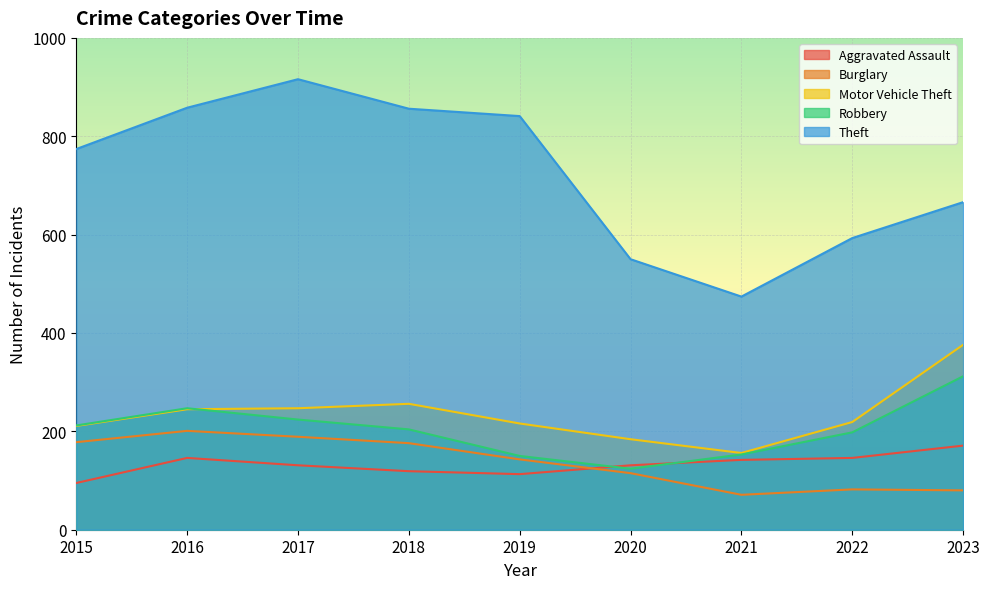

Reading left to right, list all the values displayed in this chart.

Aggravated Assault: 2015=95	2016=146	2017=131	2018=119	2019=113	2020=131	2021=142	2022=146	2023=171
Burglary: 2015=178	2016=201	2017=189	2018=176	2019=143	2020=115	2021=71	2022=82	2023=80
Motor Vehicle Theft: 2015=211	2016=245	2017=247	2018=256	2019=216	2020=184	2021=156	2022=219	2023=376
Robbery: 2015=212	2016=247	2017=224	2018=204	2019=150	2020=124	2021=153	2022=198	2023=312
Theft: 2015=774	2016=858	2017=916	2018=856	2019=841	2020=550	2021=474	2022=593	2023=666